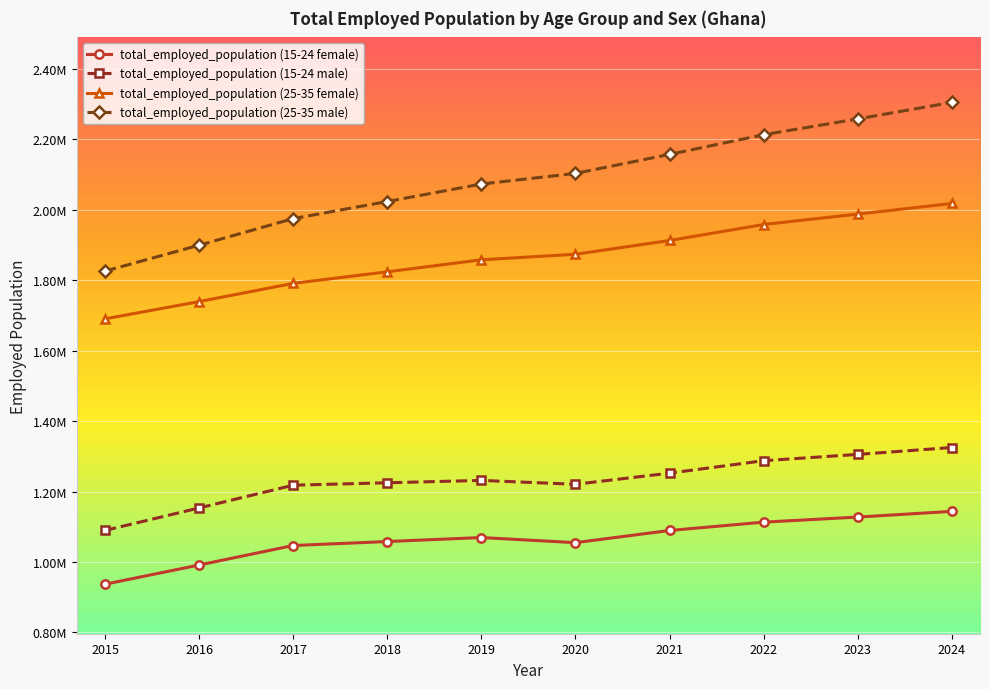

What are all the series names shown in the legend?

total_employed_population (15-24 female), total_employed_population (15-24 male), total_employed_population (25-35 female), total_employed_population (25-35 male)